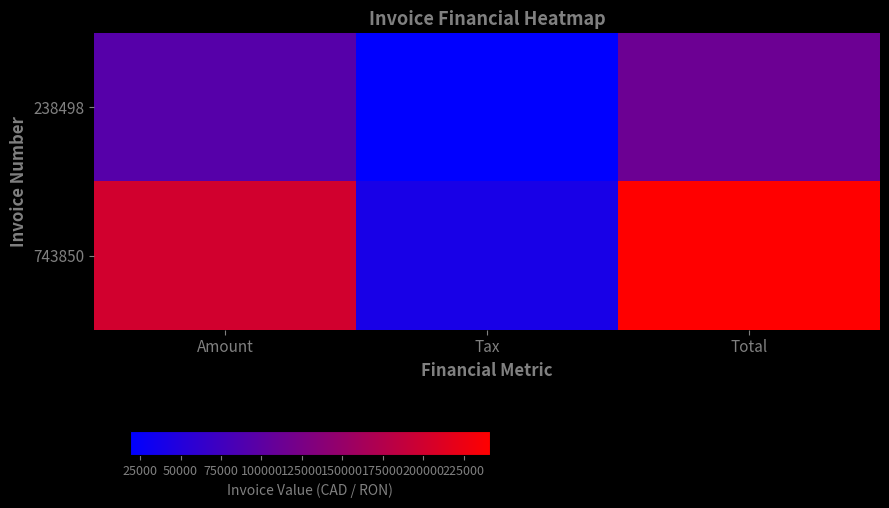

Between Tax and Total, which series saw the biggest shift?

743850